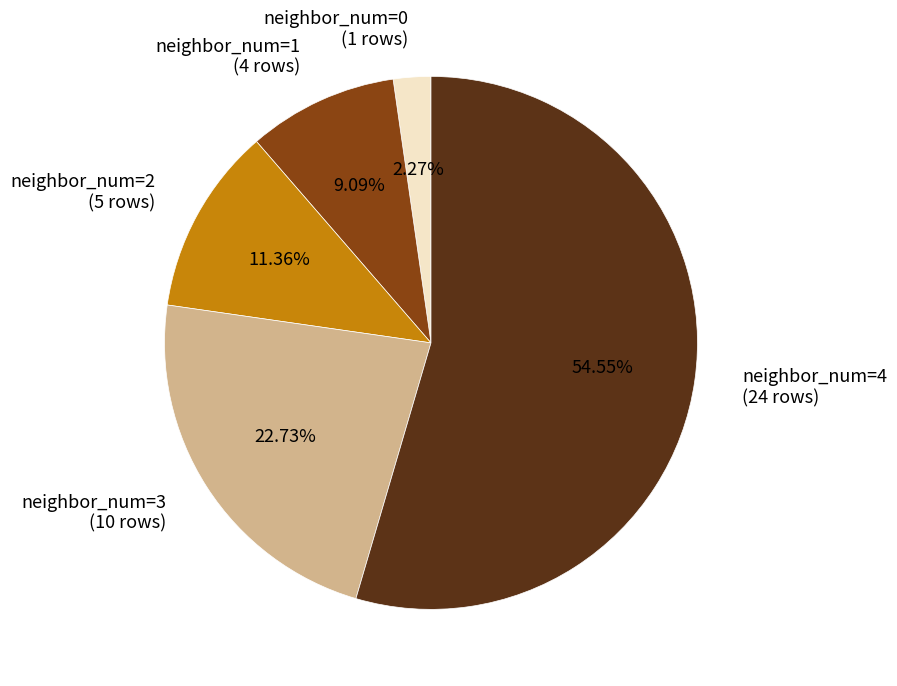

Is there a majority slice in this chart?

Yes